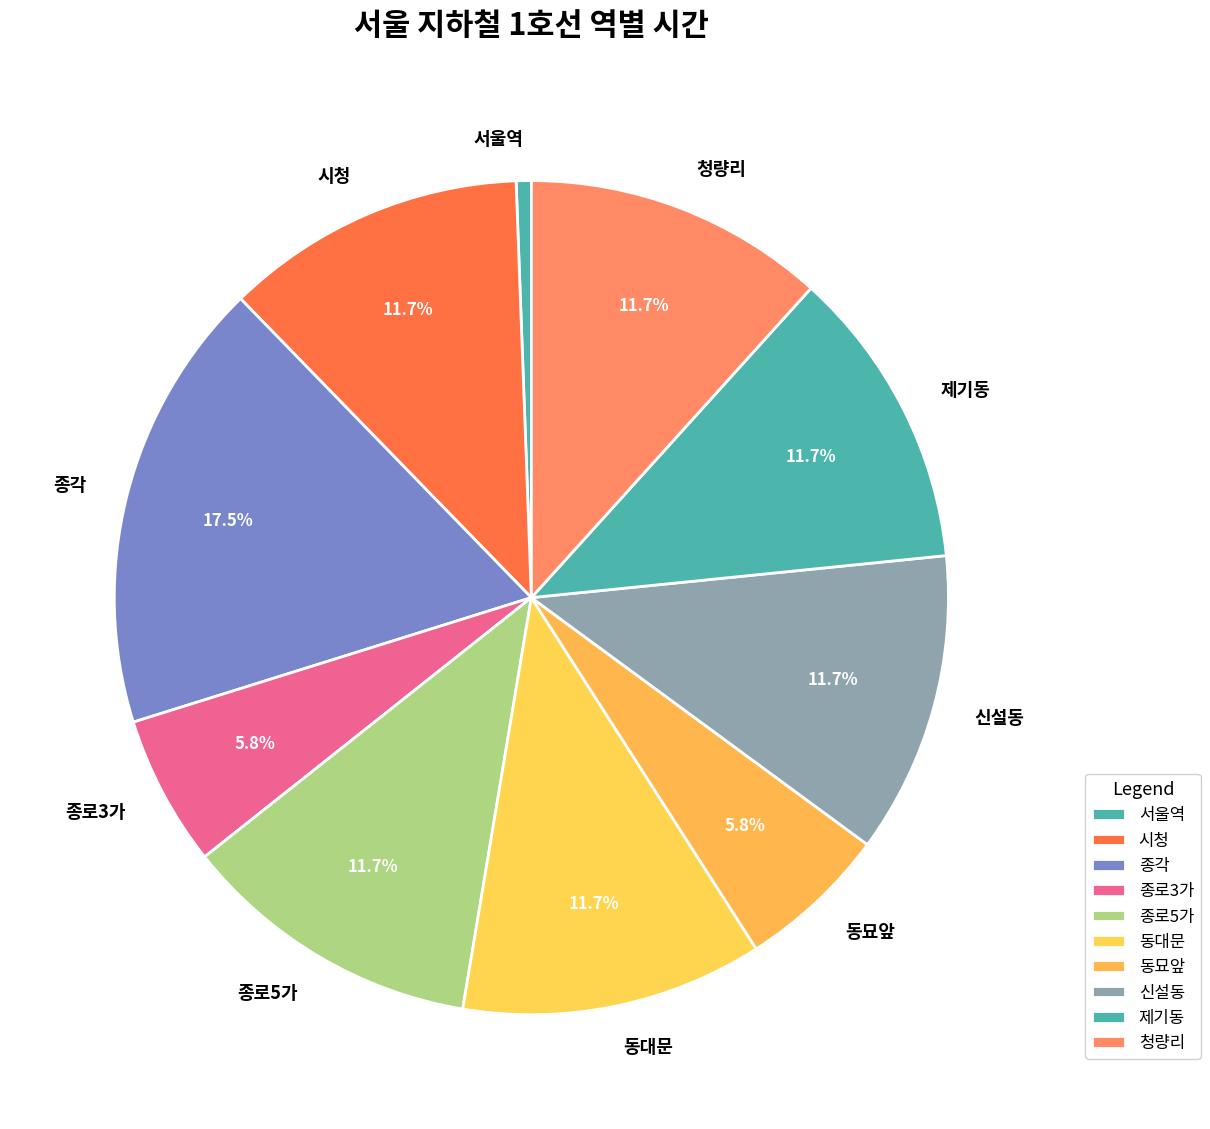

To the nearest percent, what is the combined percentage of 종로5가 and 신설동?

23%